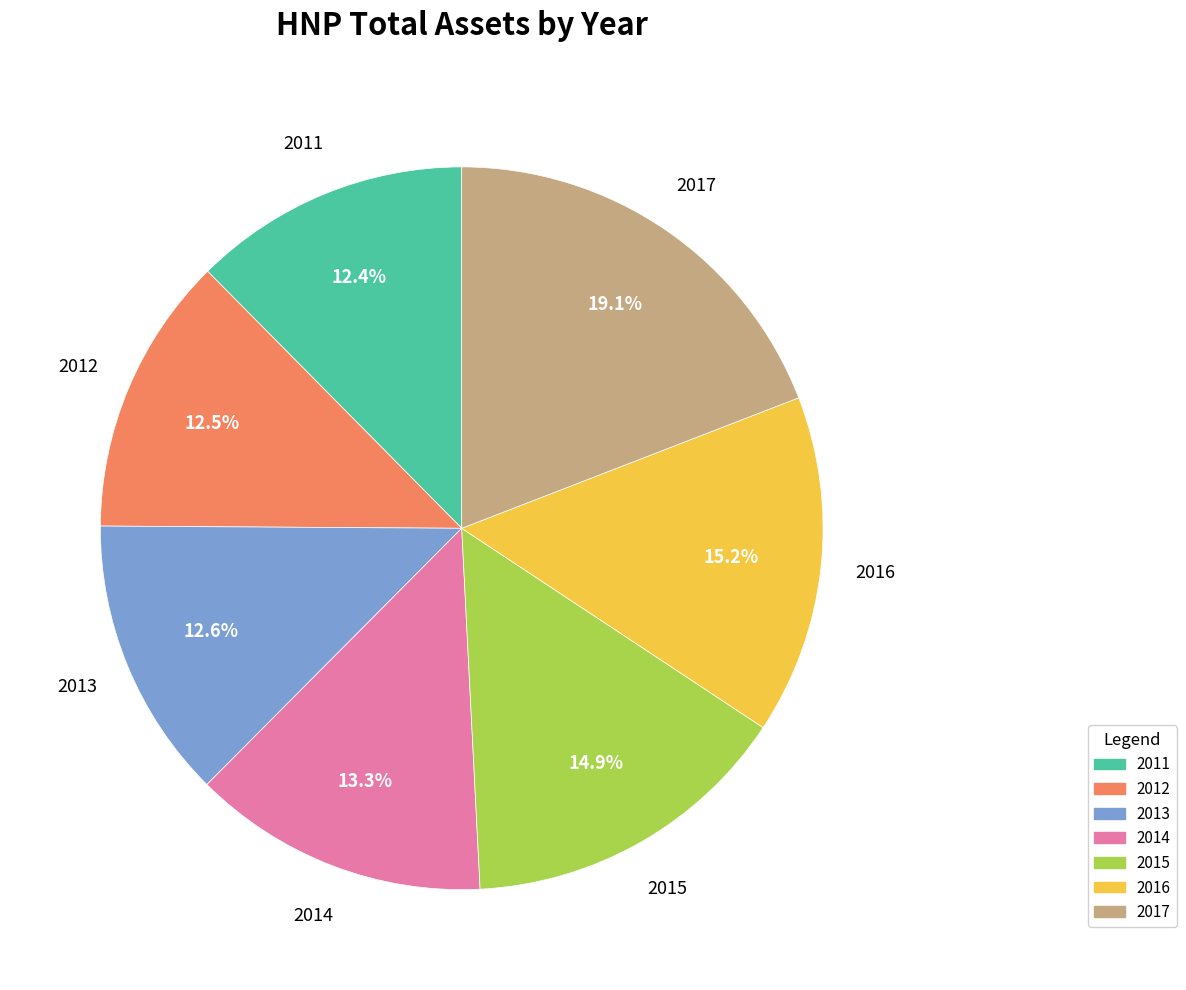

Between 2015 and 2012, which is larger?

2015